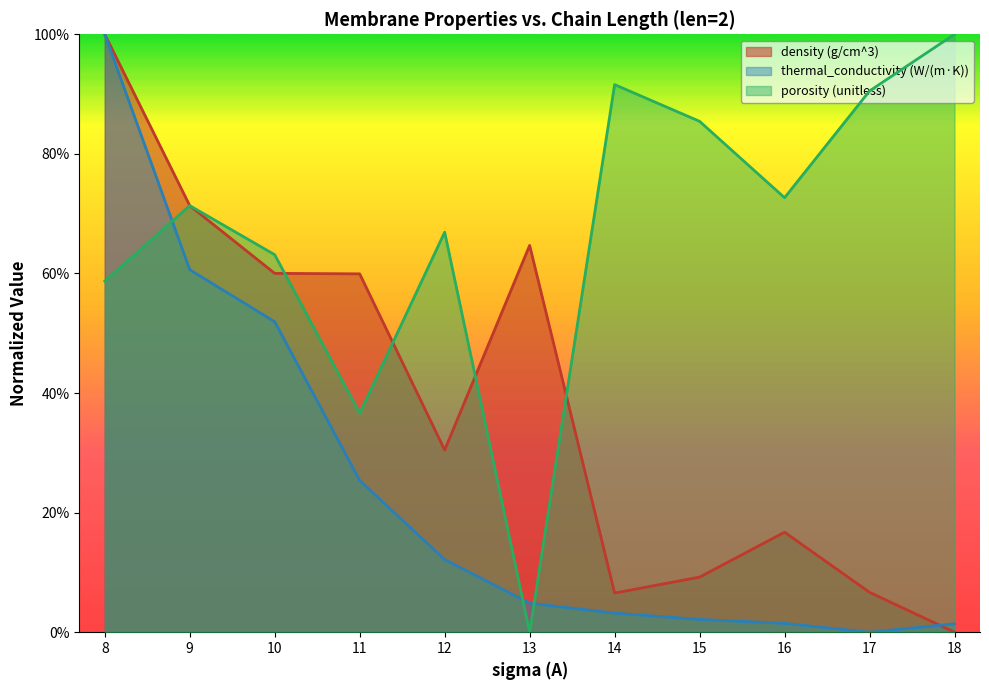

The value of thermal_conductivity (W/(m·K)) at 15 is 0.0. True or false?

False